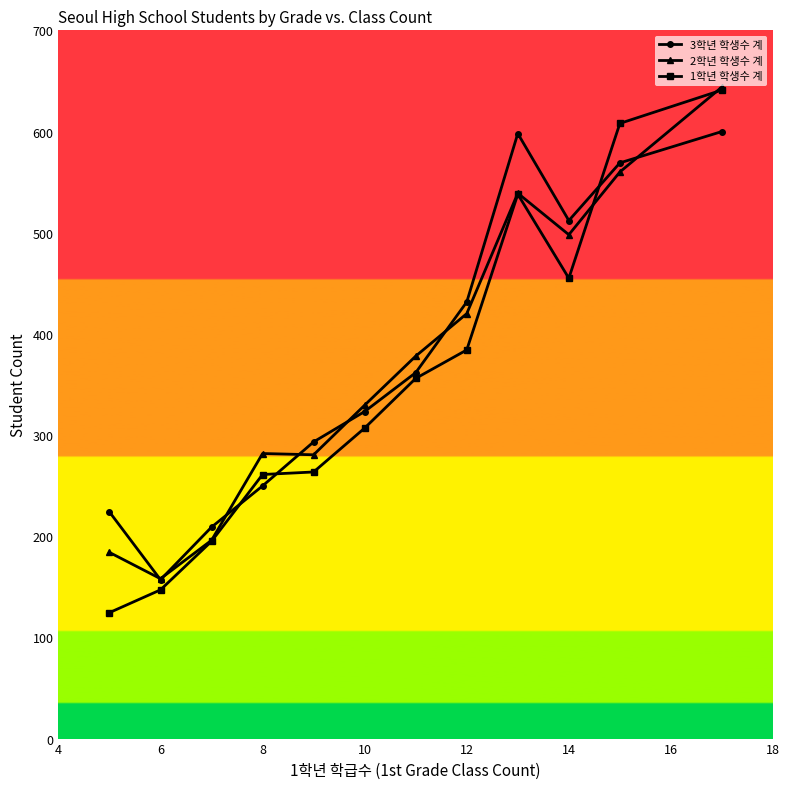

What is the sum of all 2학년 학생수 계 values?

4468.8